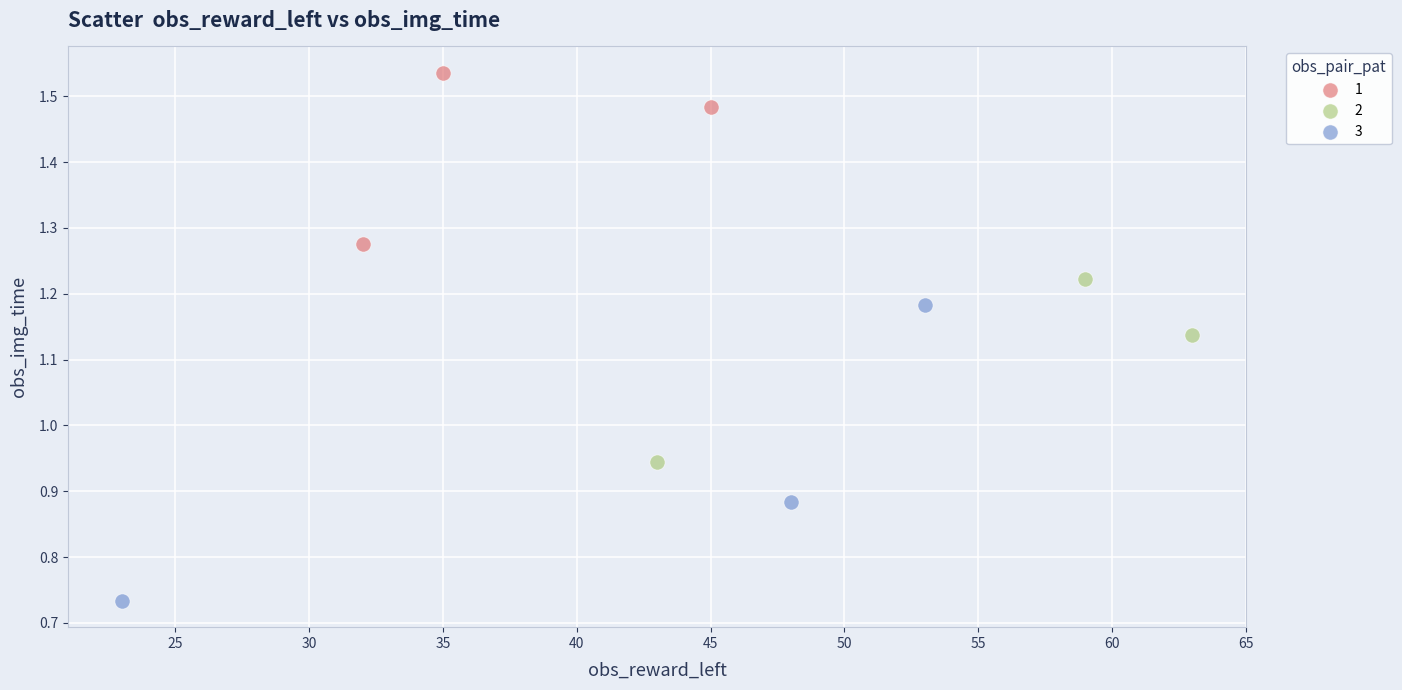

Which series has the largest Y range (max minus min)?

3